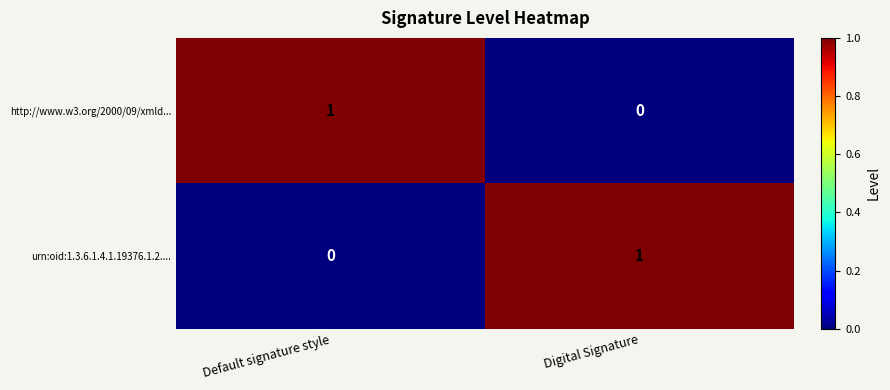

Where is http://www.w3.org/2000/09/xmld... nearest to the value 0?

Digital Signature